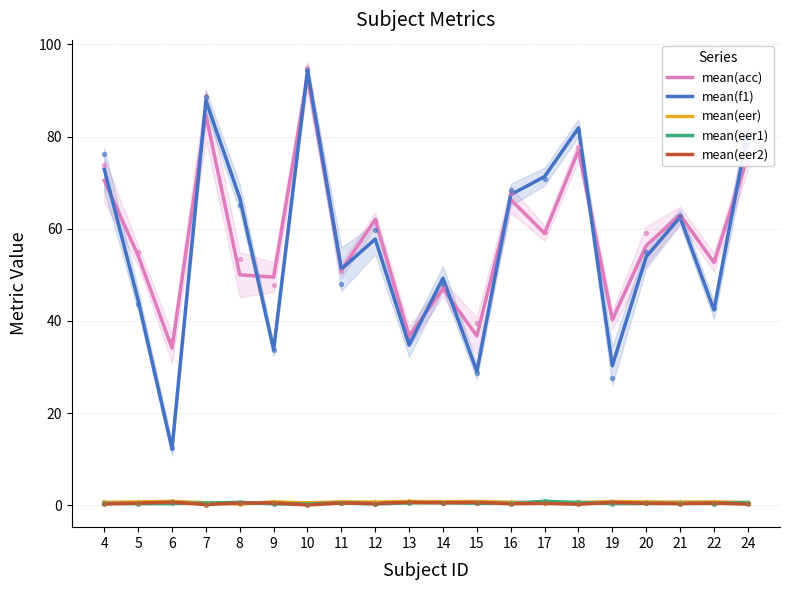

Which series reaches the maximum Y coordinate?

mean(f1)